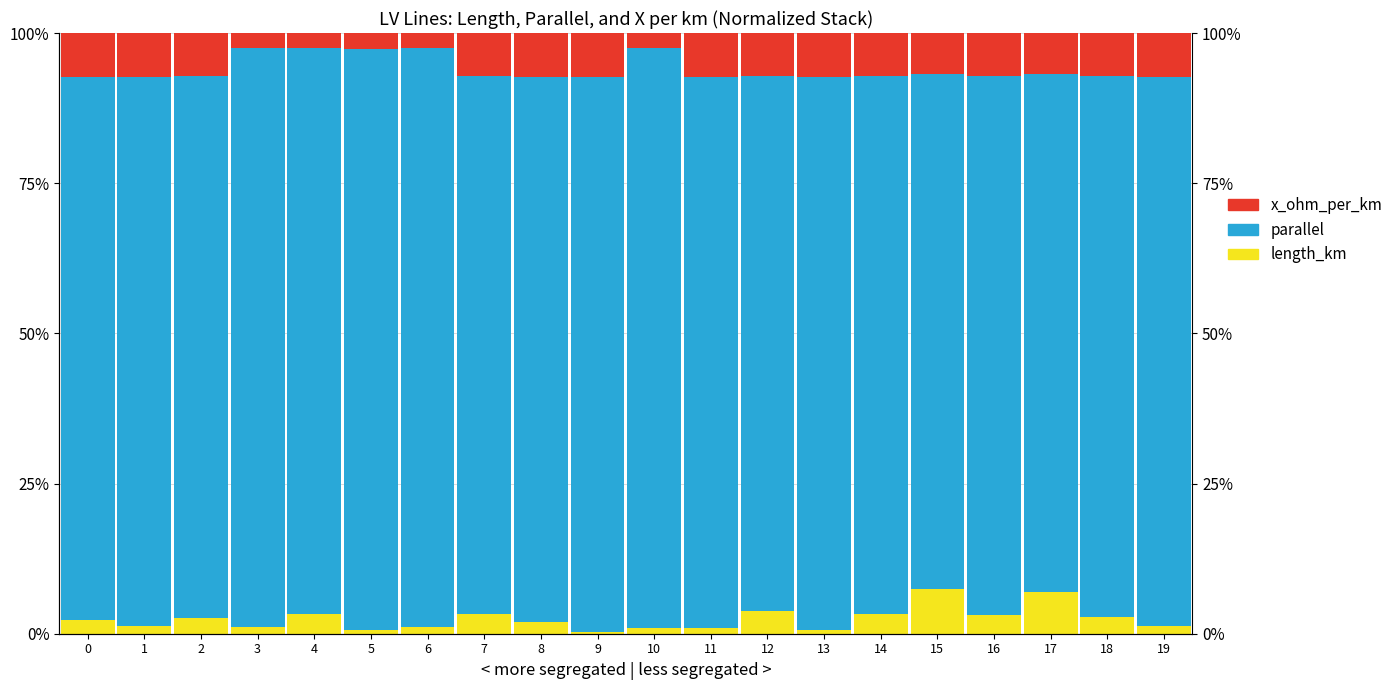

How many bars are there in total?

60